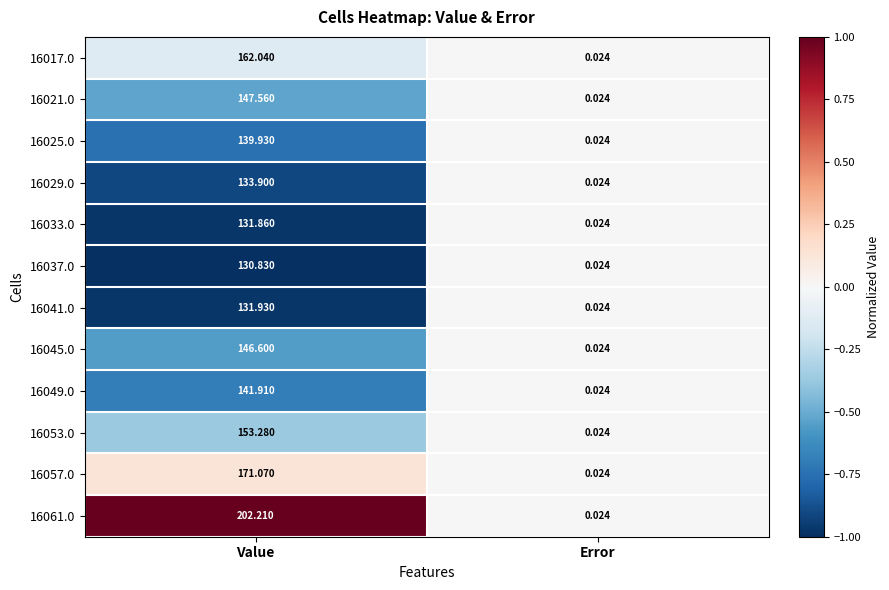

Which series has the largest total across all categories?

16061.0